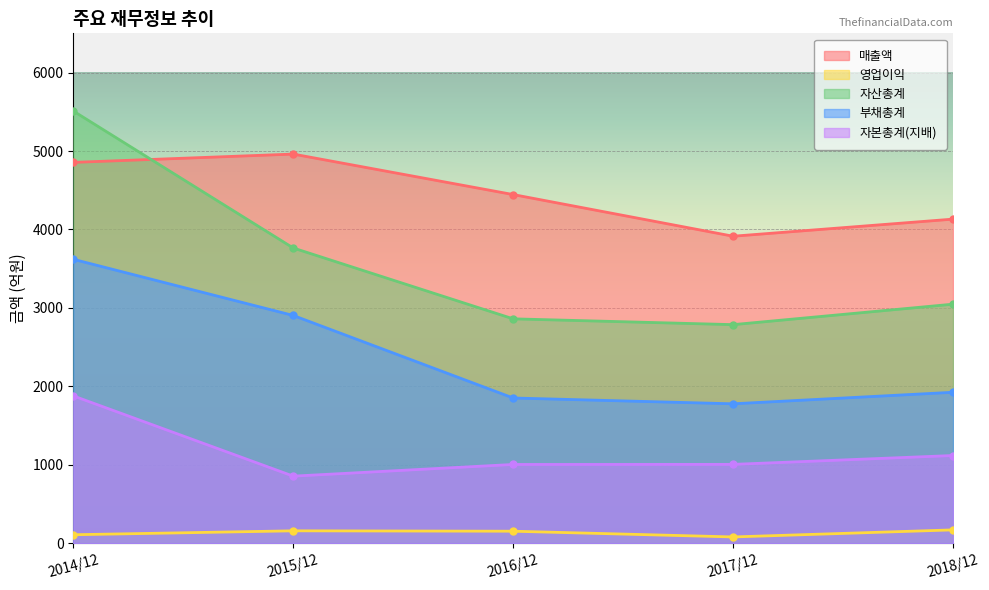

What is the label of the 4th point from the right?

2015/12